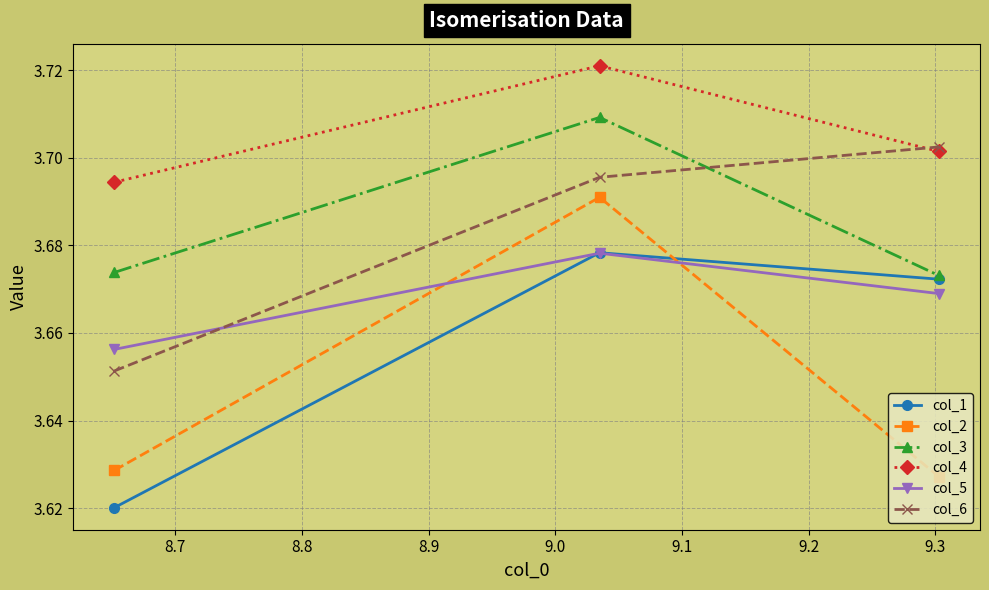

At how many categories does at least one series exceed 3?

3